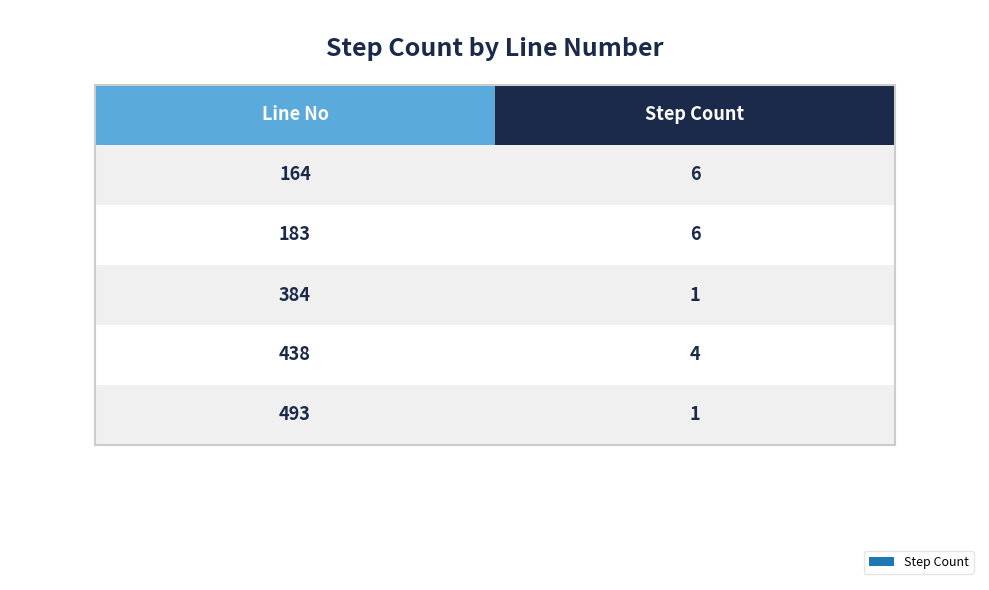

Which has a higher value, 164 or 183?

183